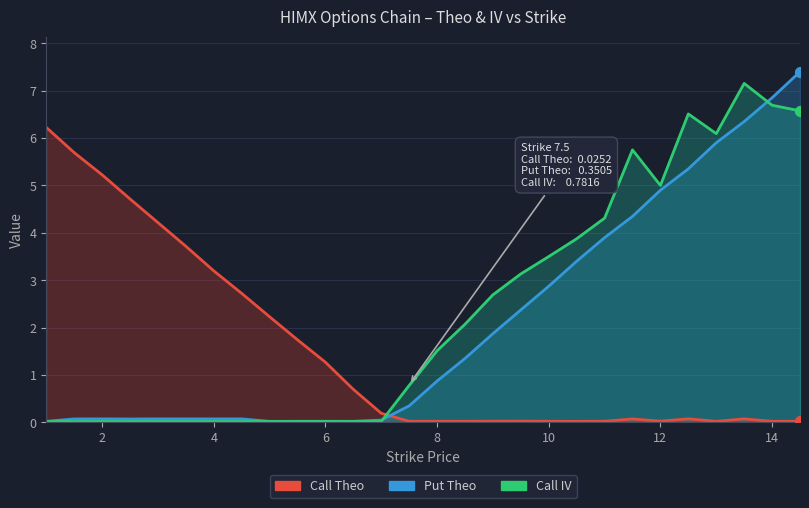

Which series has the widest spread of Y values?

Put Theo